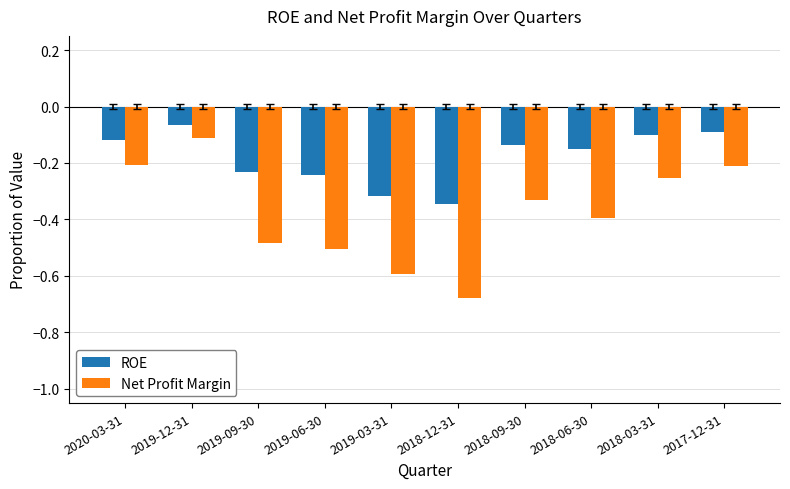

What is the difference between the maximum and second lowest values in the Net Profit Margin series?

0.5